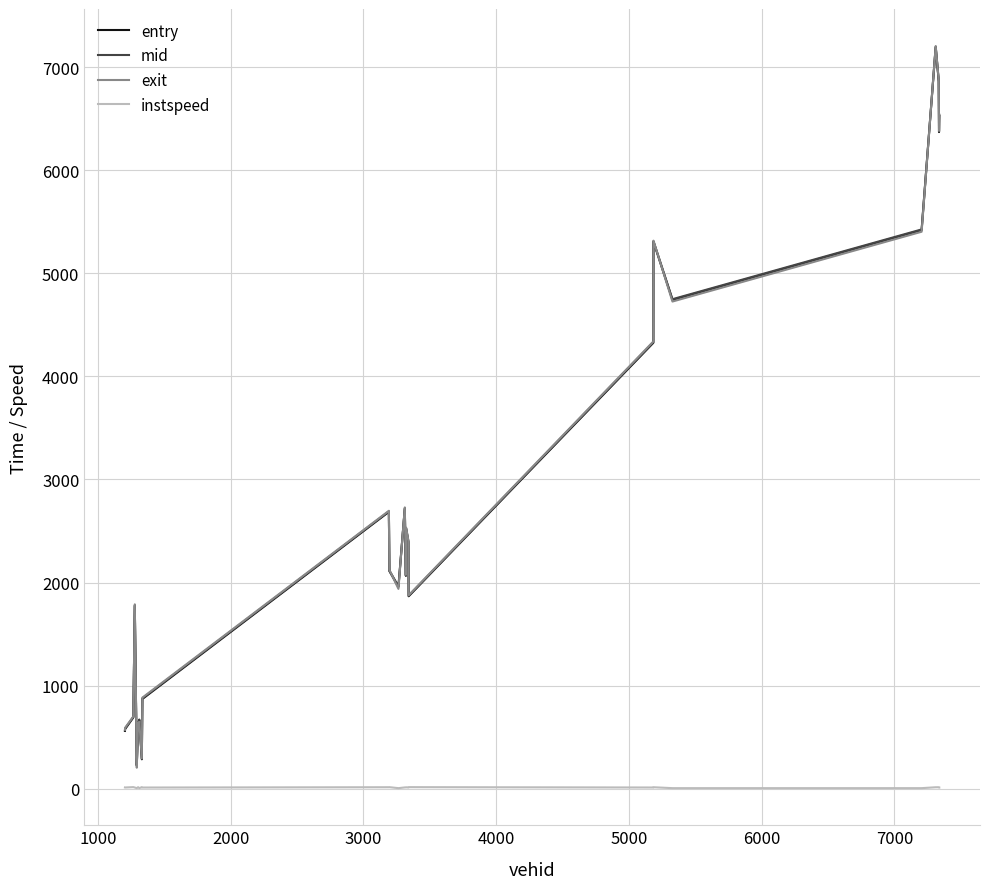

True or false: instspeed and mid intersect in this chart.

False